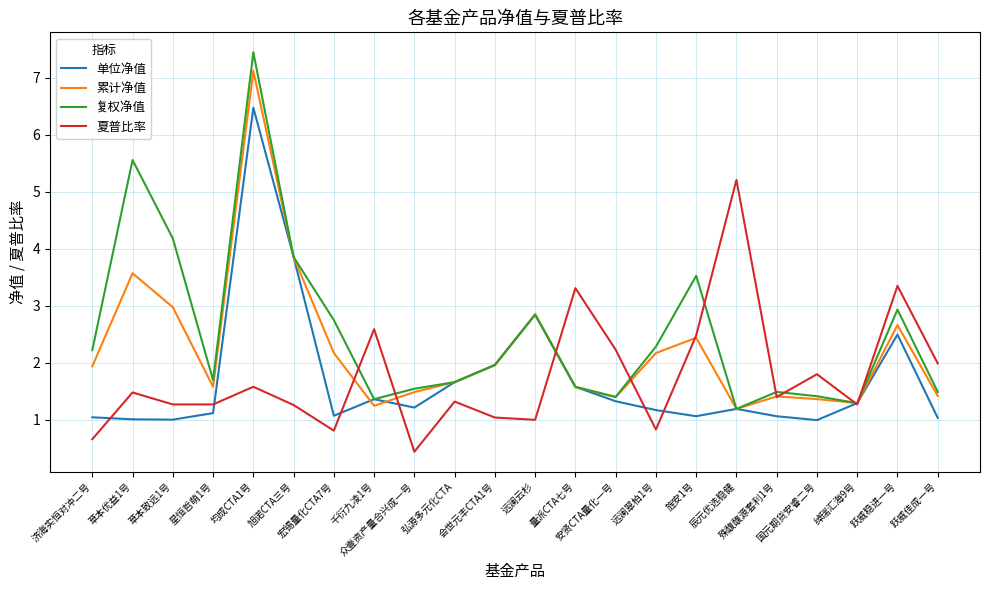

What is the sum of the 累计净值 values at 远澜翠柏1号 and 众壹资产量合兴成一号?

3.7